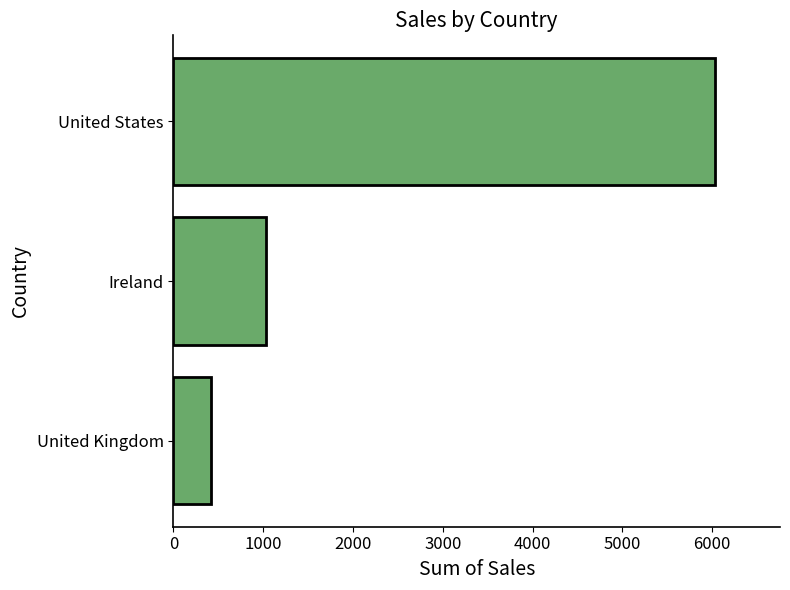

What is the difference between the maximum and minimum values?

5608.9